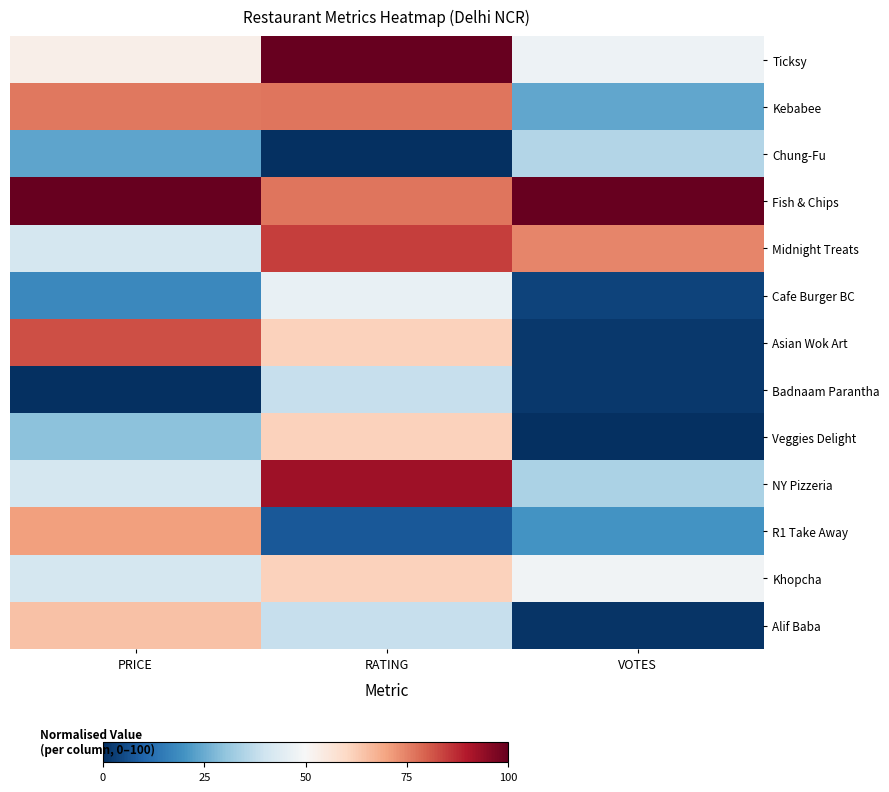

Between VOTES and PRICE, which is larger?

PRICE